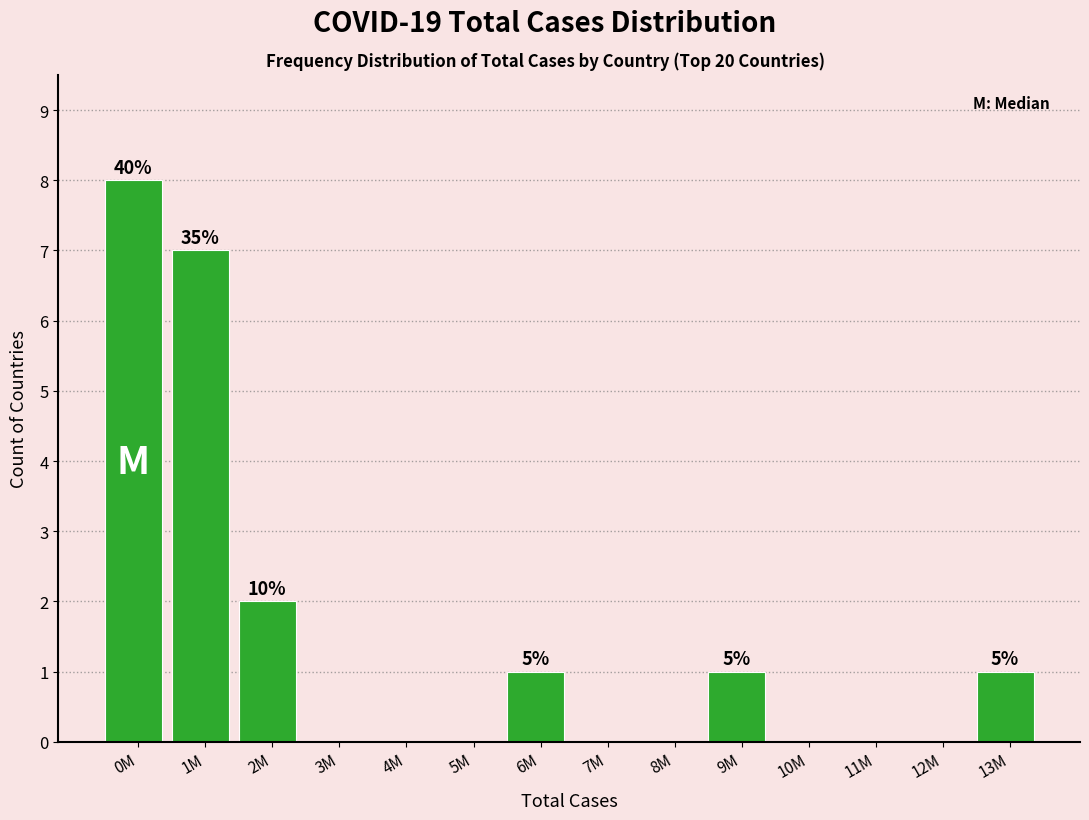

Reading right to left, transcribe all the data shown in this chart.

13M=1	12M=0	11M=0	10M=0	9M=1	8M=0	7M=0	6M=1	5M=0	4M=0	3M=0	2M=2	1M=7	0M=8